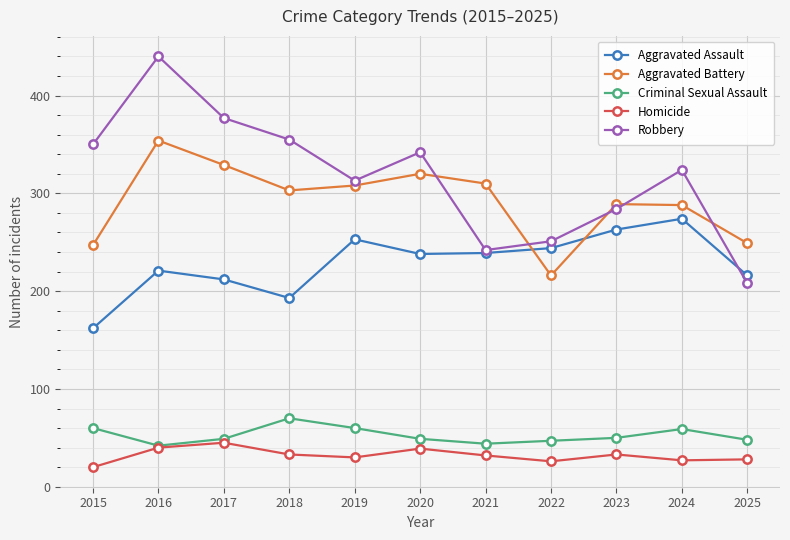

What is the sum of the Aggravated Battery values at 2021 and 2022?

526